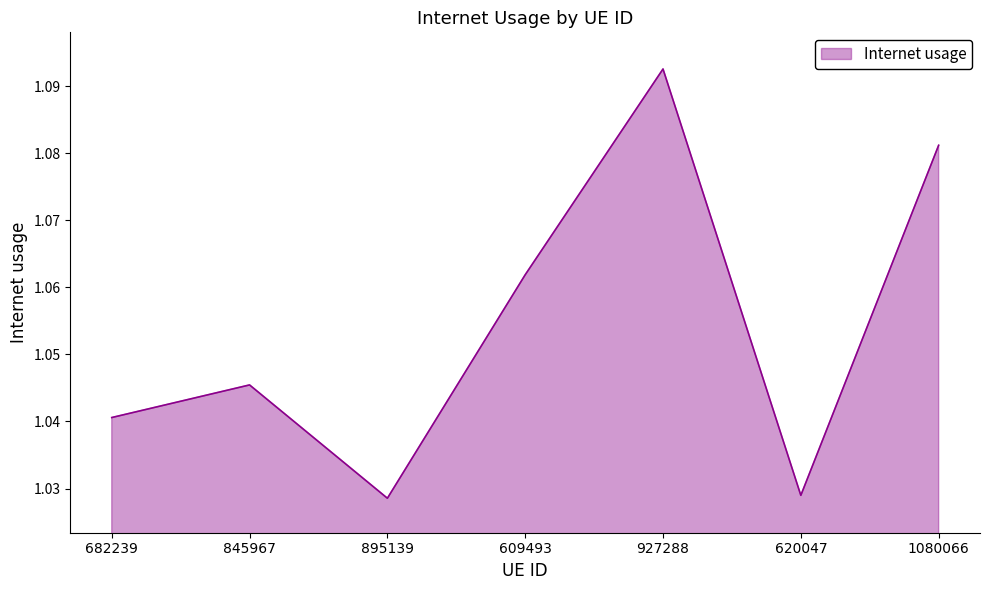

Where is the first local maximum?

845967